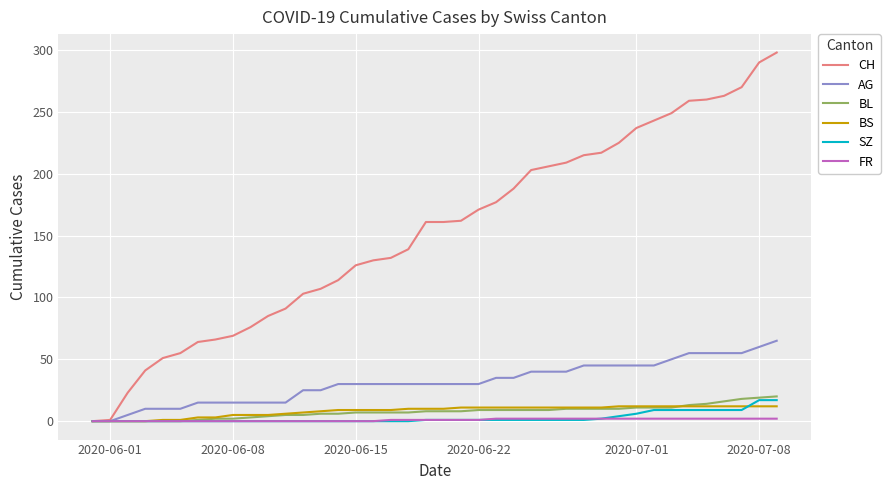

What is the highest value of the SZ series?

17